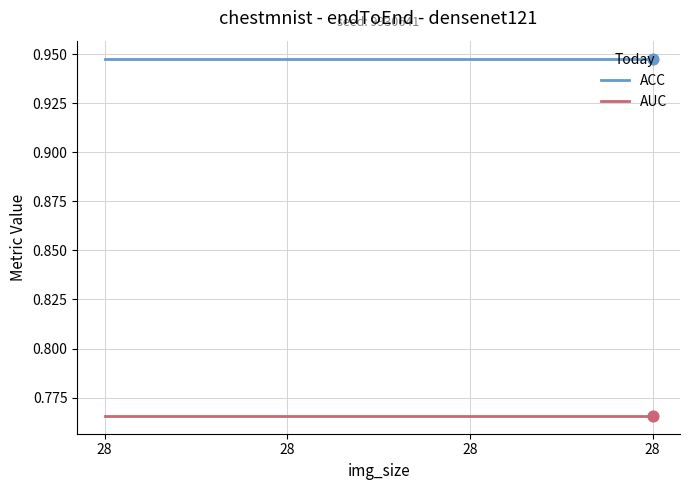

Is the value of AUC at 28 greater than the value of ACC at 28?

No